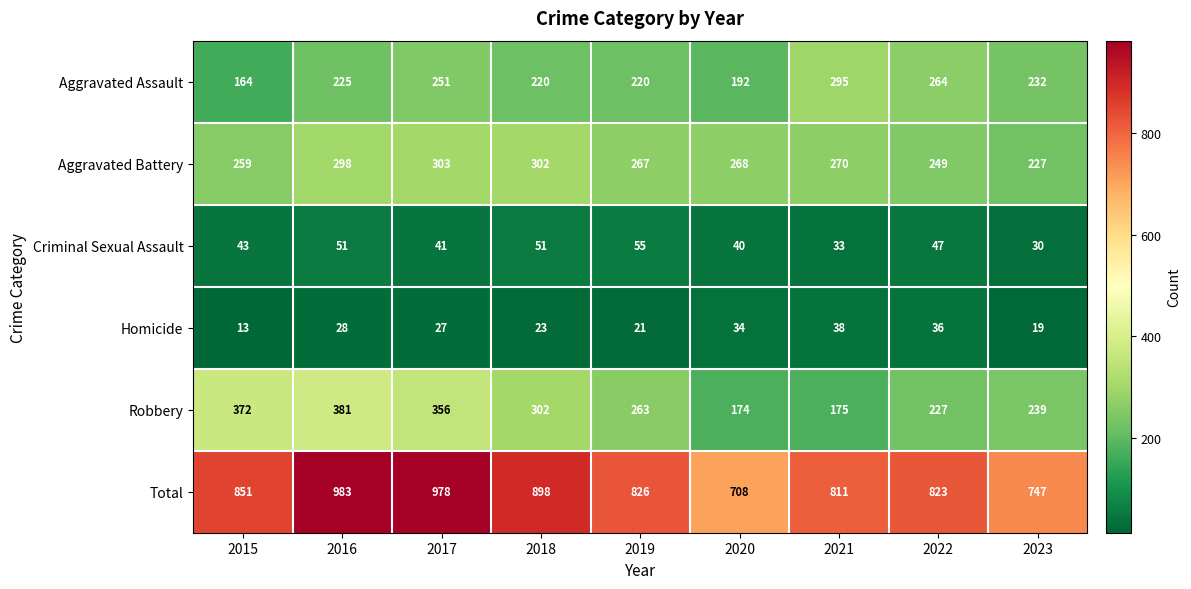

What is the difference between the highest and lowest values at 2023?

728